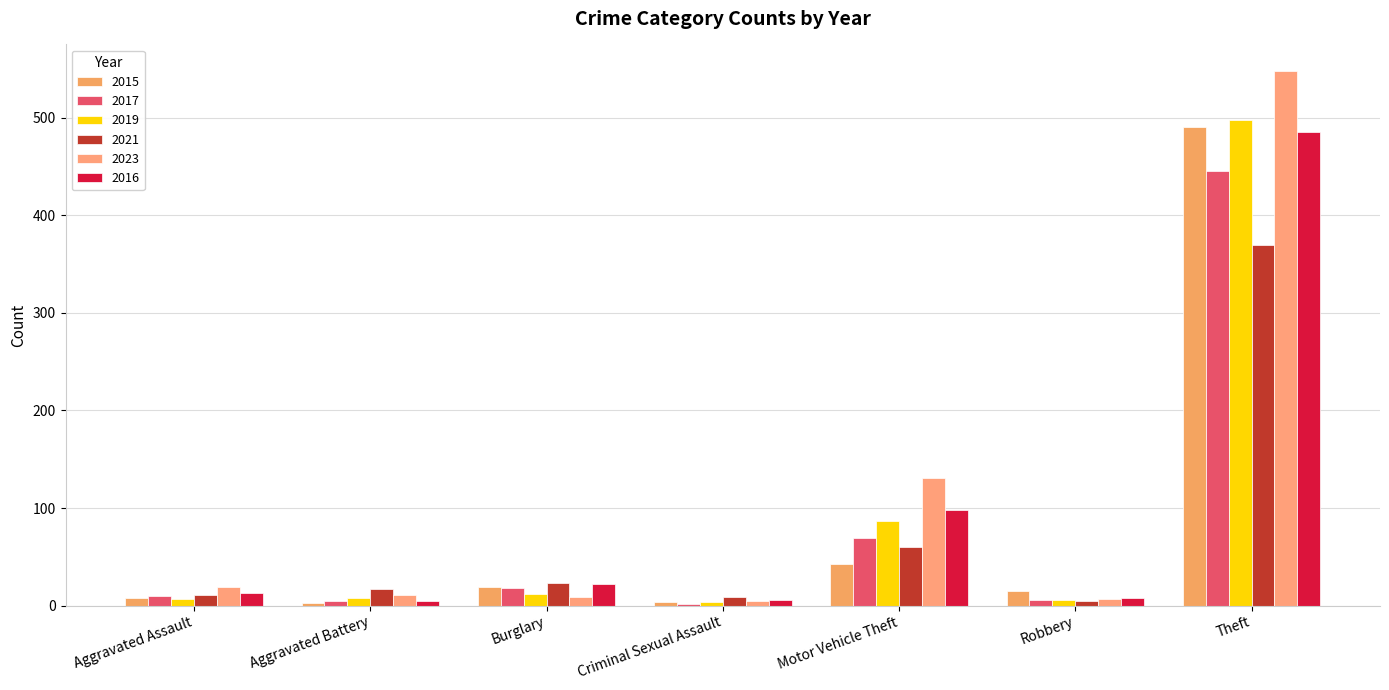

Between Aggravated Battery and Theft, which is larger?

Theft